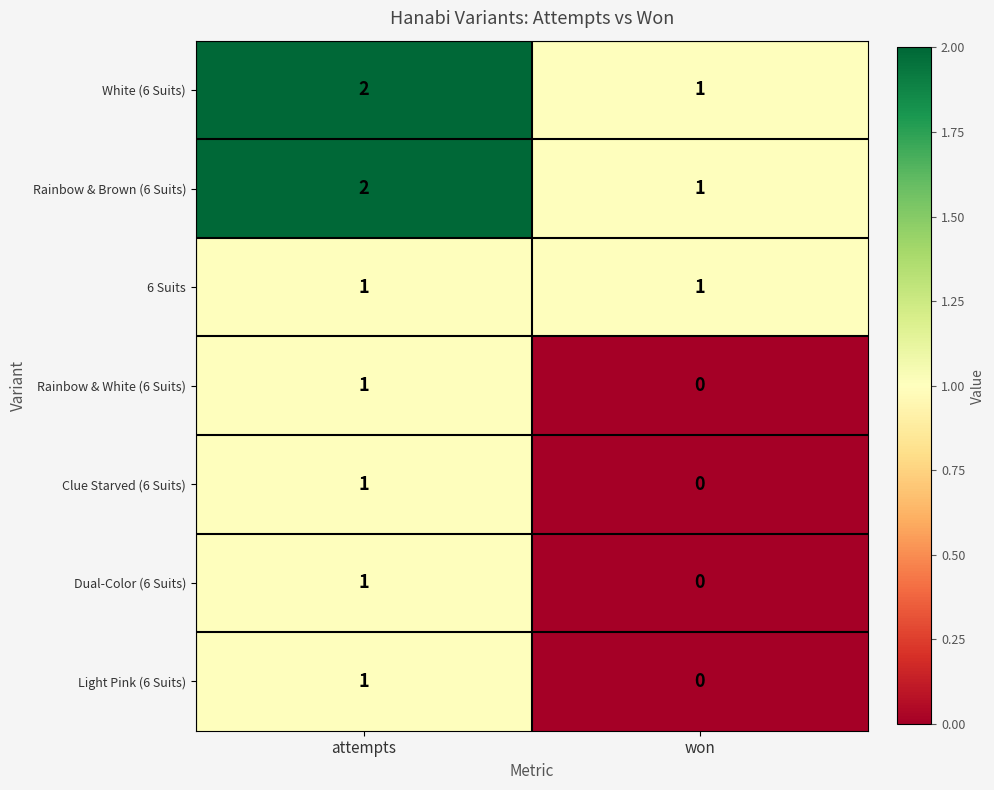

True or false: Clue Starved (6 Suits) has a value of 1 at attempts.

True